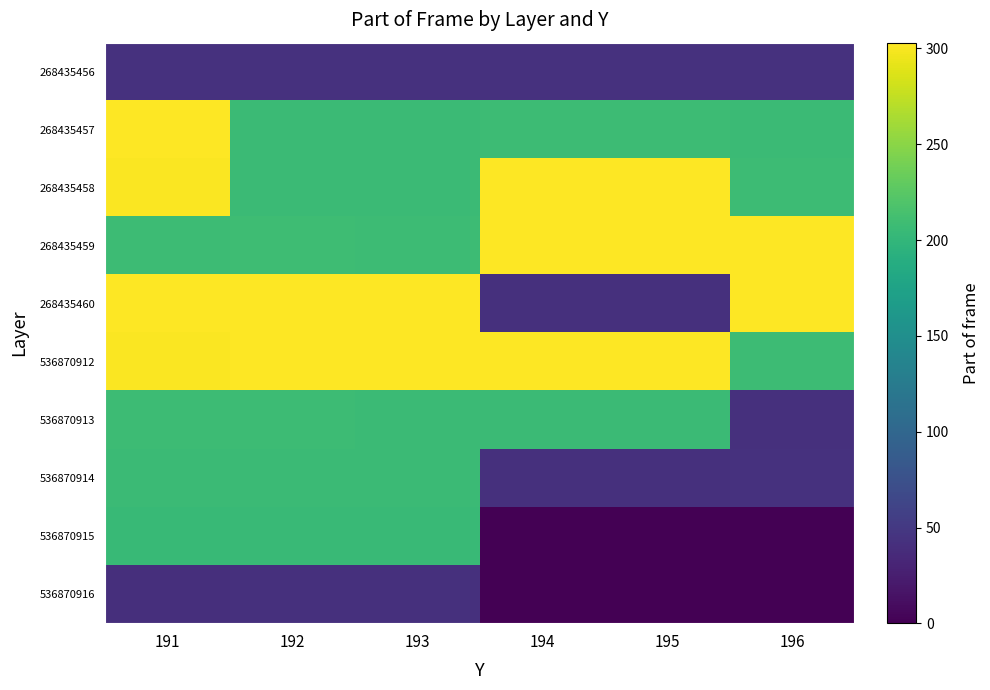

Reading left to right, what are all the values shown in this chart?

268435456: 191=43	192=43	193=43	194=43	195=43	196=43
268435457: 191=302	192=206	193=206	194=208	195=208	196=207
268435458: 191=301	192=207	193=207	194=303	195=303	196=208
268435459: 191=208	192=209	193=208	194=302	195=302	196=303
268435460: 191=302	192=303	193=303	194=42	195=42	196=302
536870912: 191=301	192=302	193=302	194=302	195=302	196=208
536870913: 191=208	192=208	193=207	194=207	195=207	196=42
536870914: 191=207	192=206	193=206	194=42	195=42	196=43
536870915: 191=204	192=205	193=205	194=0	195=0	196=0
536870916: 191=41	192=42	193=42	194=0	195=0	196=0